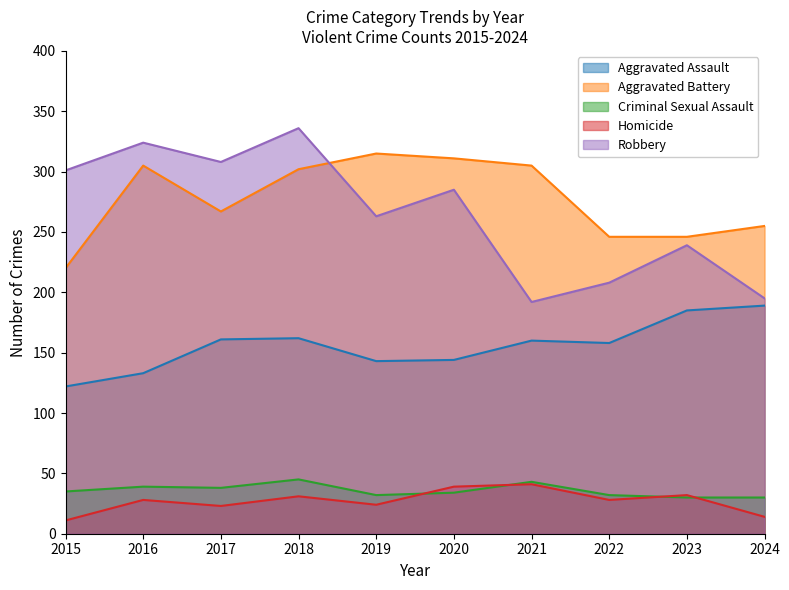

Count the number of data series in this chart.

5